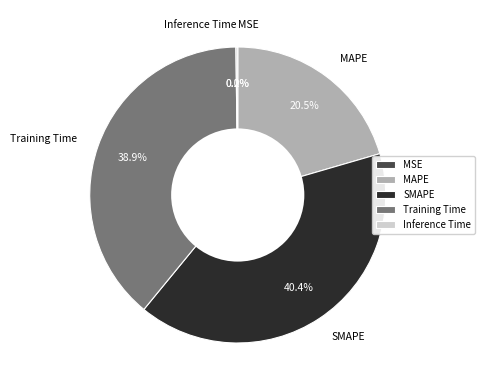

Is there any slice that represents more than half of the pie?

No